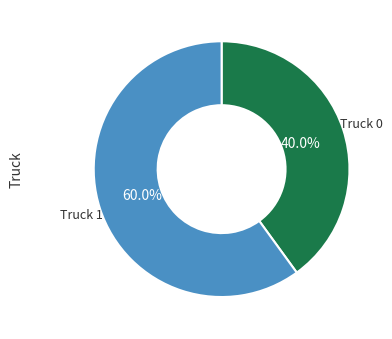

What is the ratio of the value at Truck 0 to the value at Truck 1?

0.7